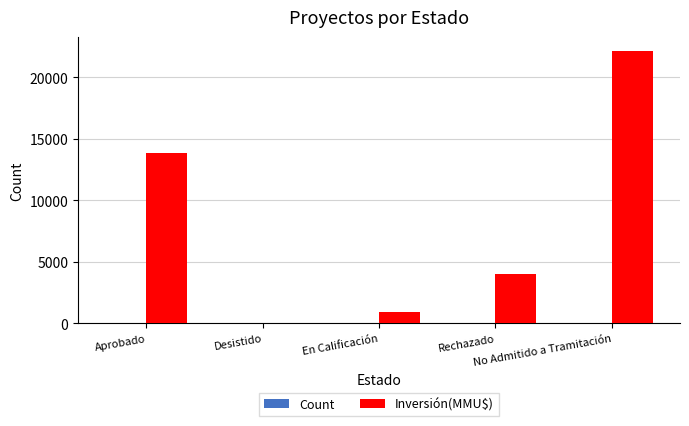

Are the bars grouped side by side (vs. stacked)?

Yes